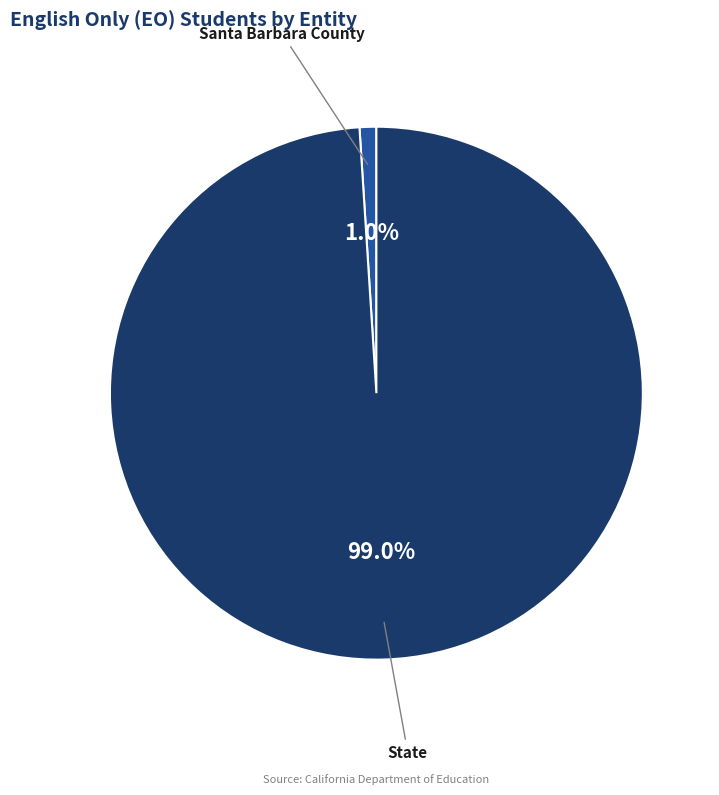

Is there any slice that represents more than half of the pie?

Yes